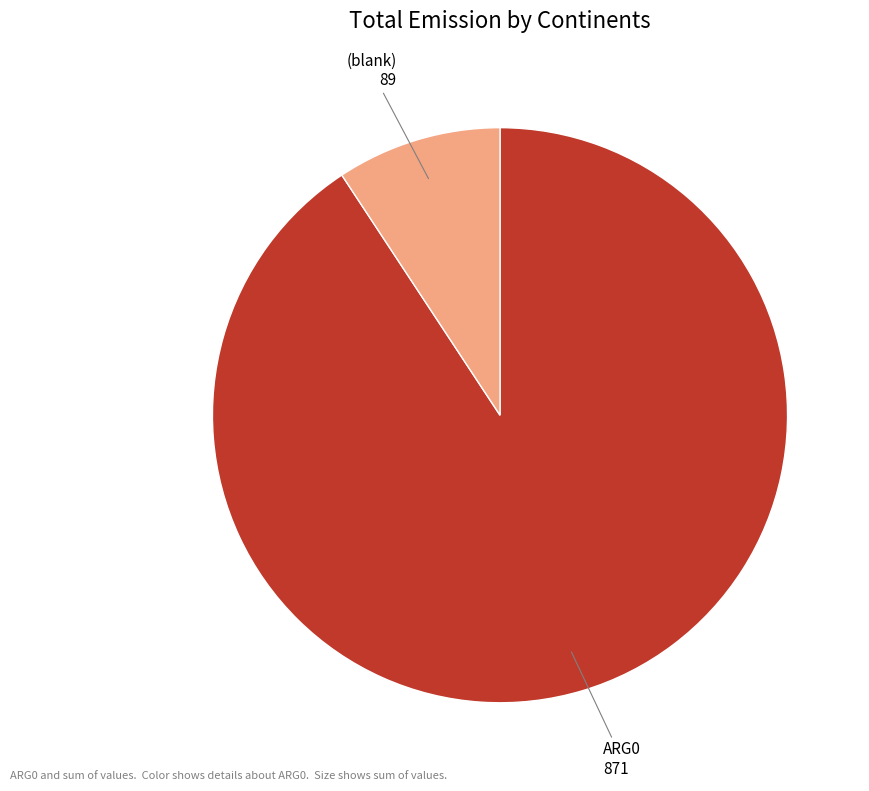

Between ARG0 and (blank), which is larger?

ARG0